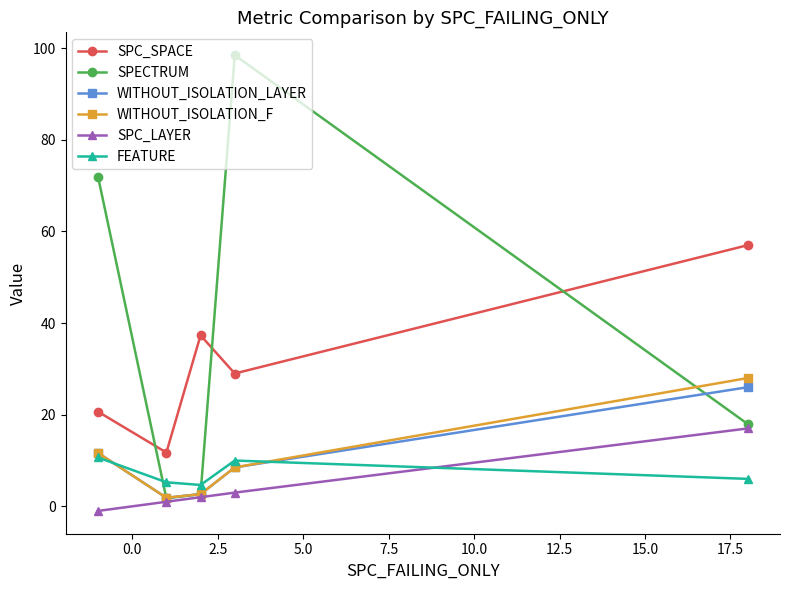

Does the chart display data point markers on the line(s)?

Yes